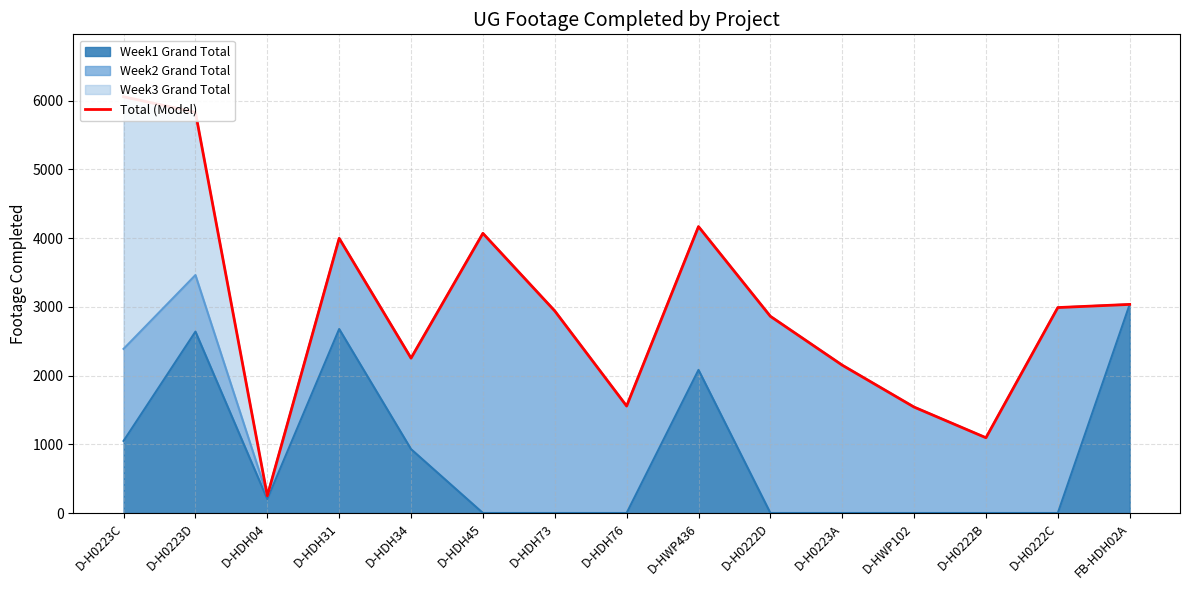

List the labels in order of value, largest first.

D-H0223C, D-H0223D, D-HWP436, D-HDH45, D-HDH31, FB-HDH02A, D-H0222C, D-HDH73, D-H0222D, D-HDH34, D-H0223A, D-HDH76, D-HWP102, D-H0222B, D-HDH04